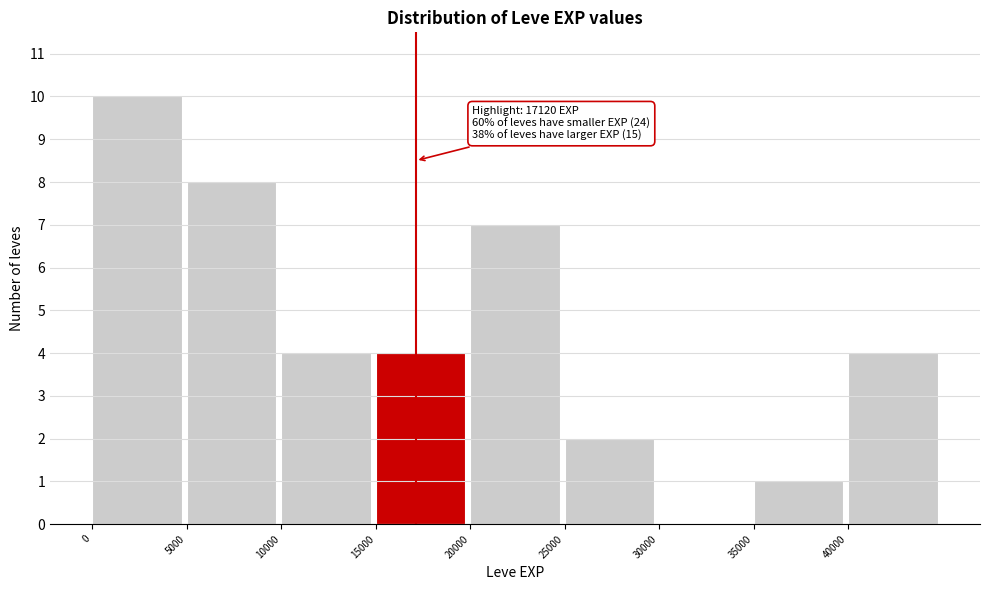

Which range on the x-axis has the tallest bar?

0 to 5000